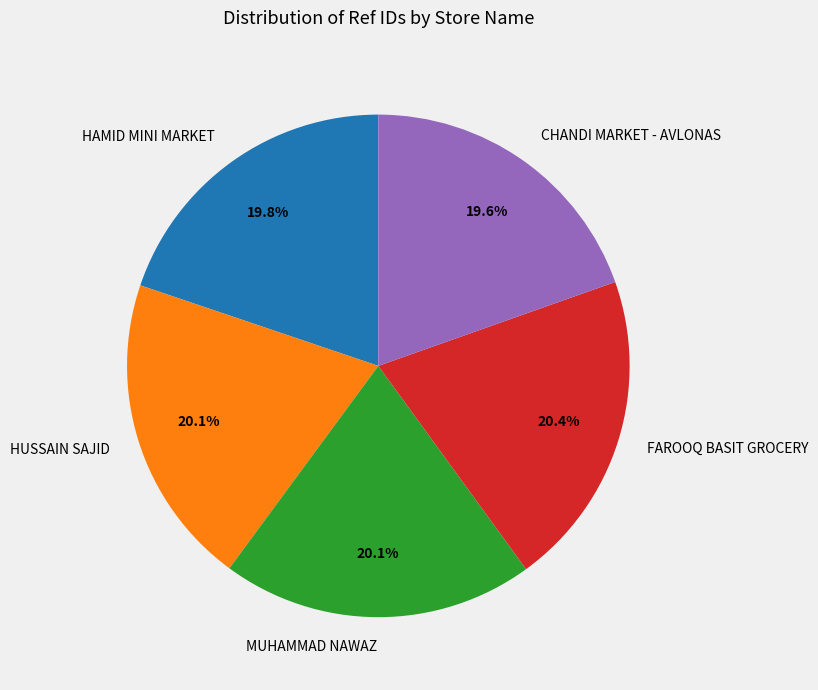

To the nearest percent, what percentage of the pie is HUSSAIN SAJID?

20%